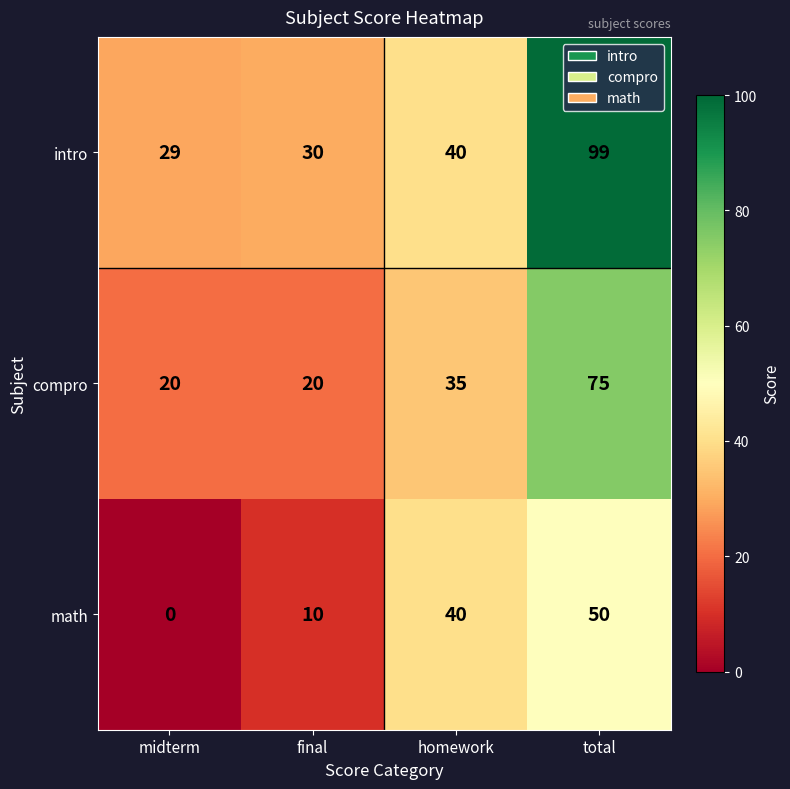

What is the maximum value shown in the chart?

99